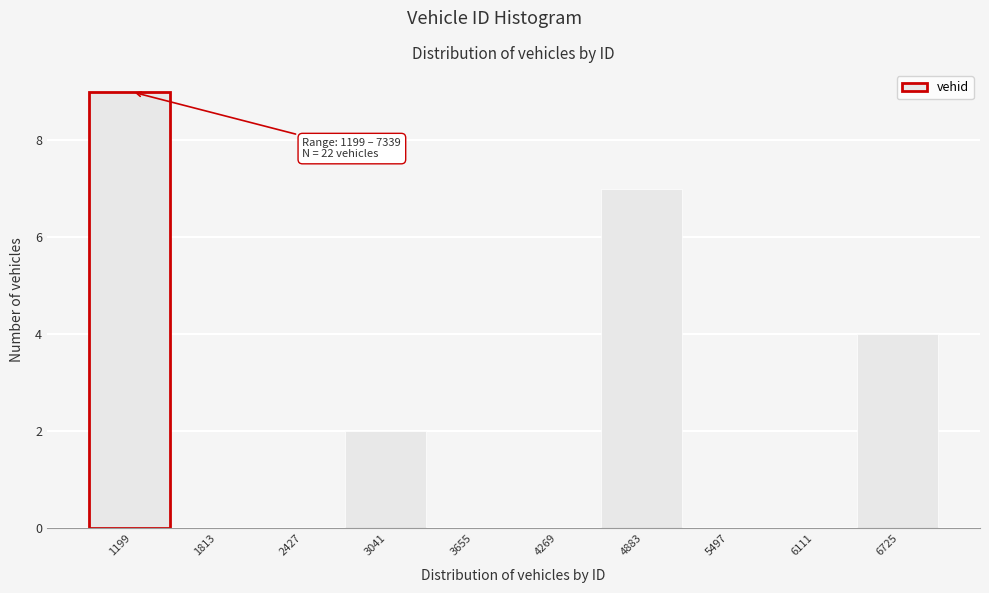

Reading left to right, what are all the values shown in this chart?

1199=9	1813=0	2427=0	3041=2	3655=0	4269=0	4883=7	5497=0	6111=0	6725=4